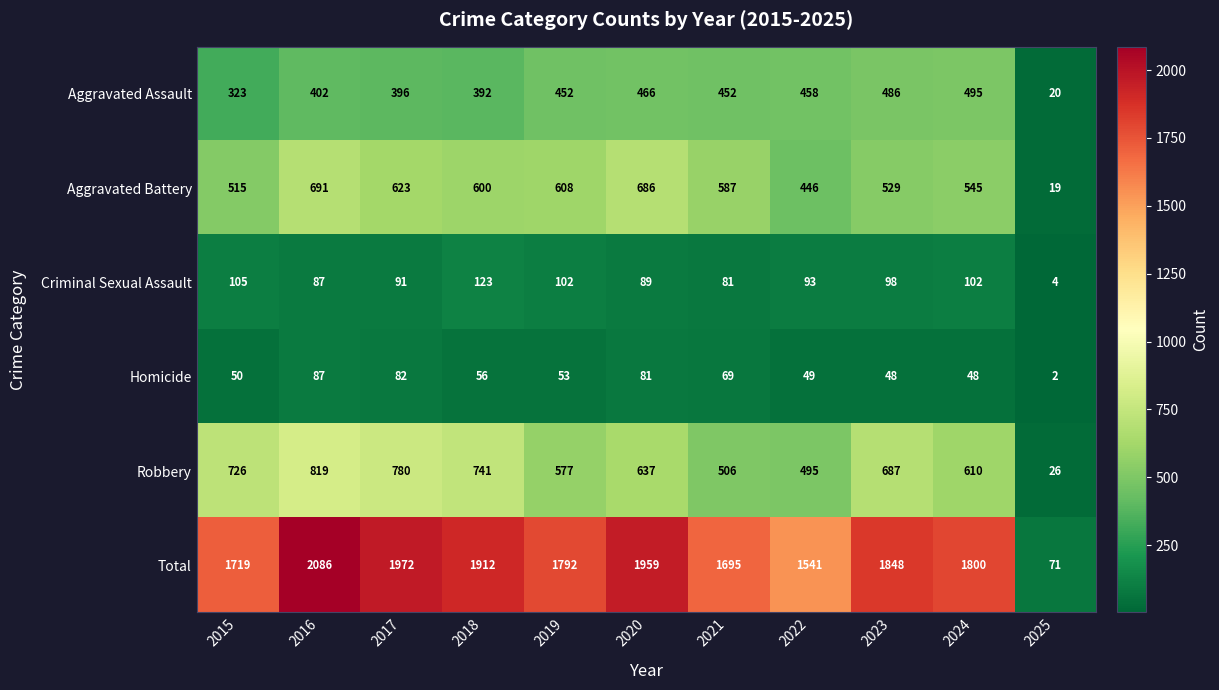

Which series has the widest spread of values?

Total